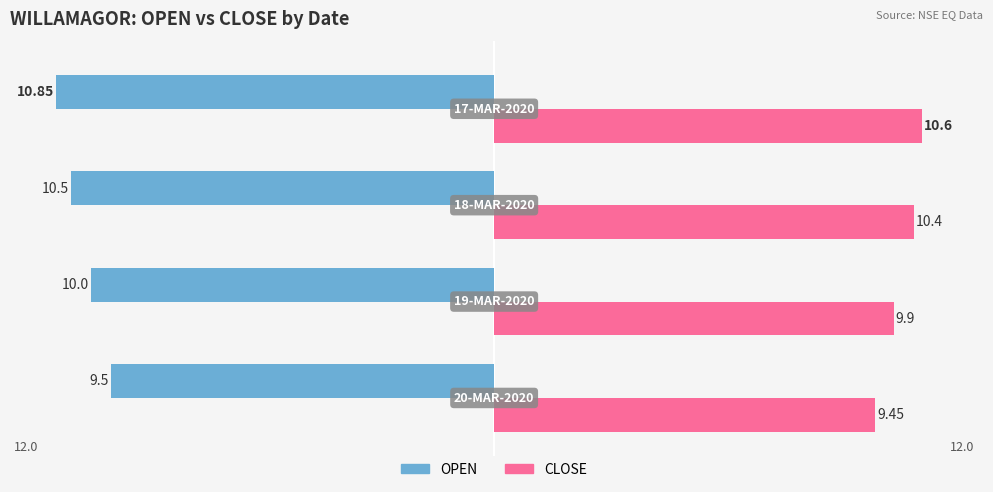

List the series in order of their overall mean, highest first.

CLOSE, OPEN